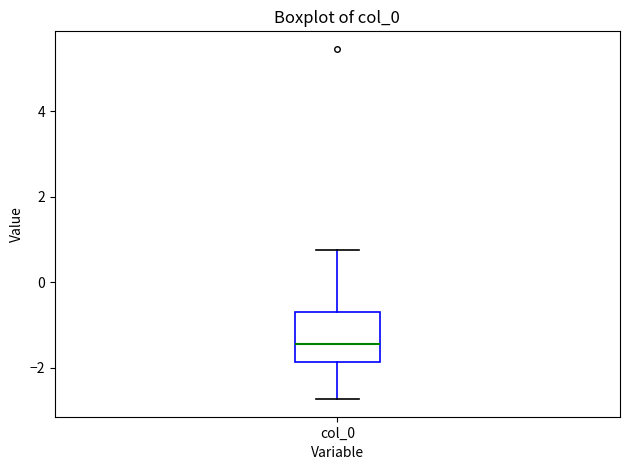

Transcribe this box plot: give where the median line is, the range the box spans, and where the two whiskers end, as read against the y-axis. The values are not printed on the chart, so give them approximately, as read against the axis.

median -1.4, box -1.8 to -0.6, whiskers -2.8 to 0.8